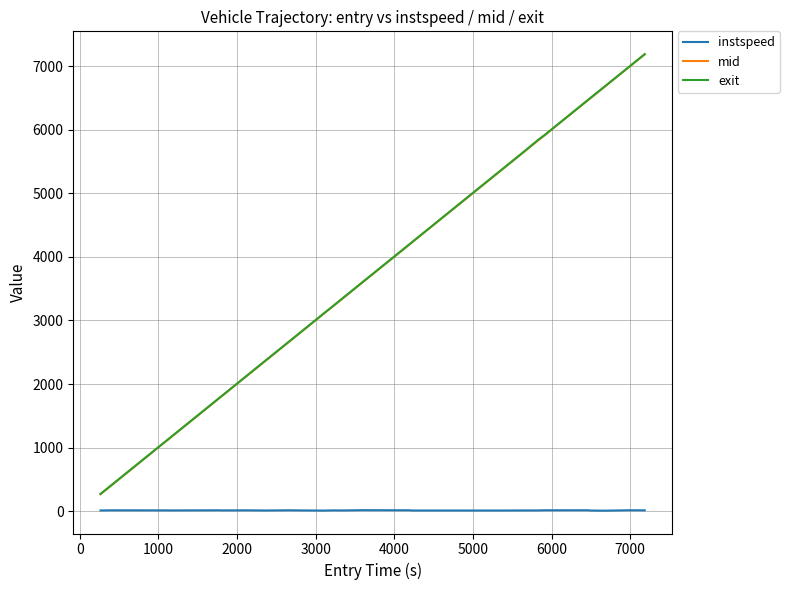

True or false: instspeed and exit intersect in this chart.

False